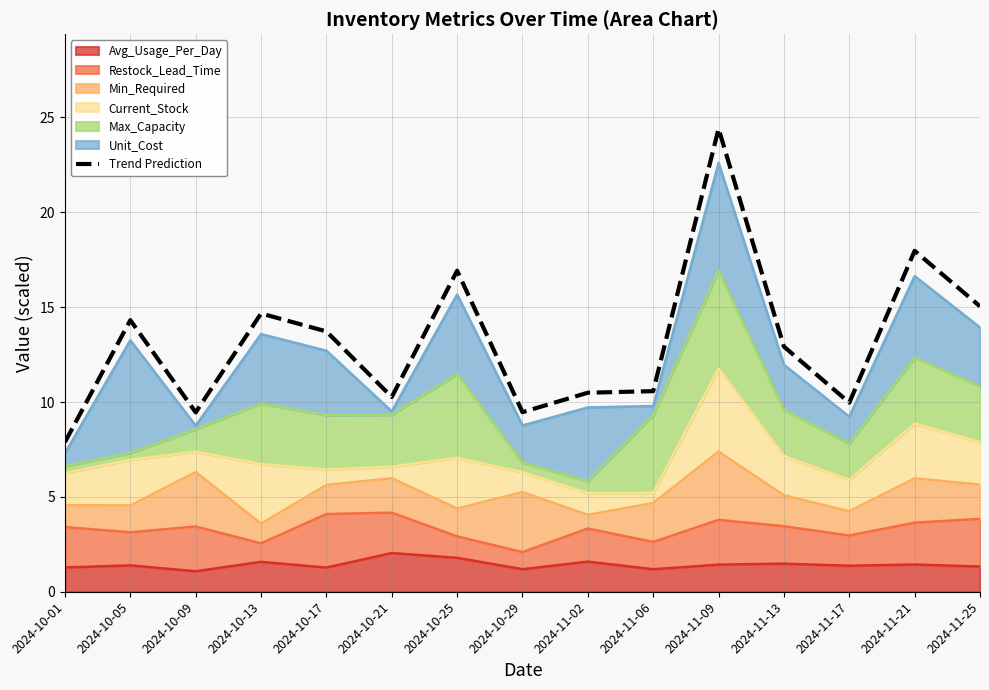

What is the label of the 11th point from the left?

2024-11-09